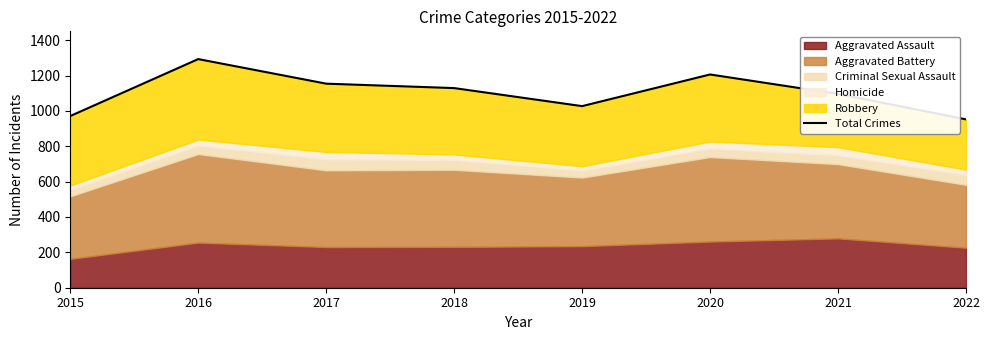

At which label is the value closest to 1122?

2018